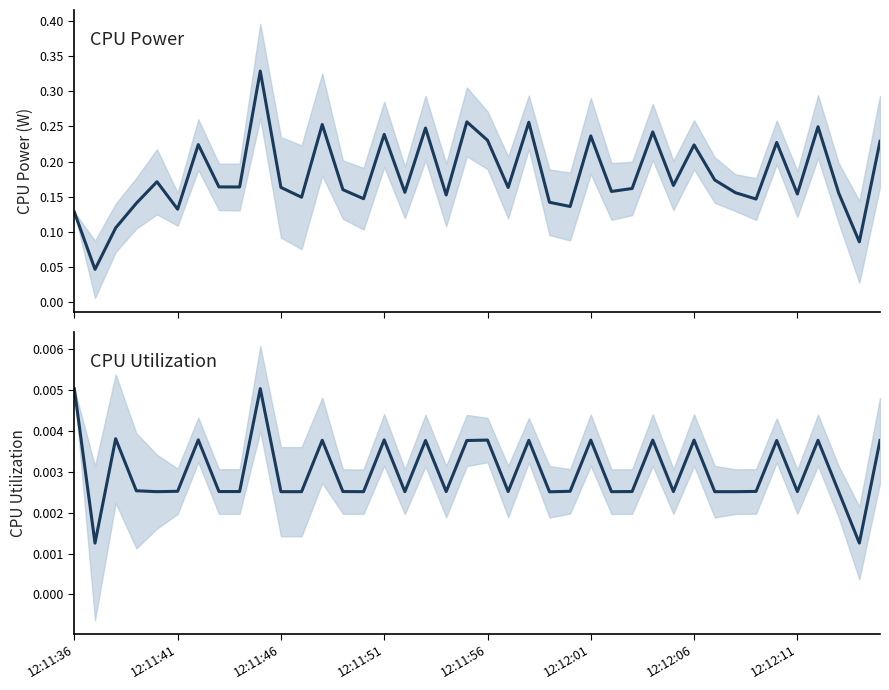

True or false: CPU Power and CPU Utilization intersect in this chart.

False